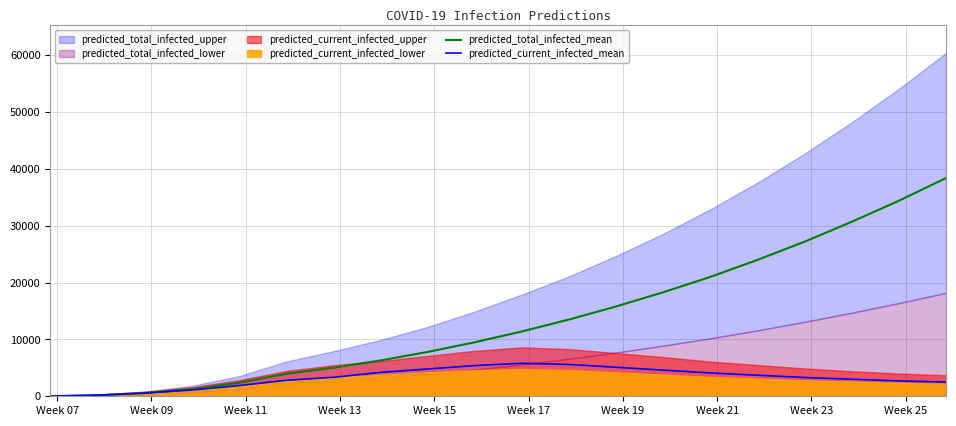

At which category does the chart reach its minimum across all series?

Week 07